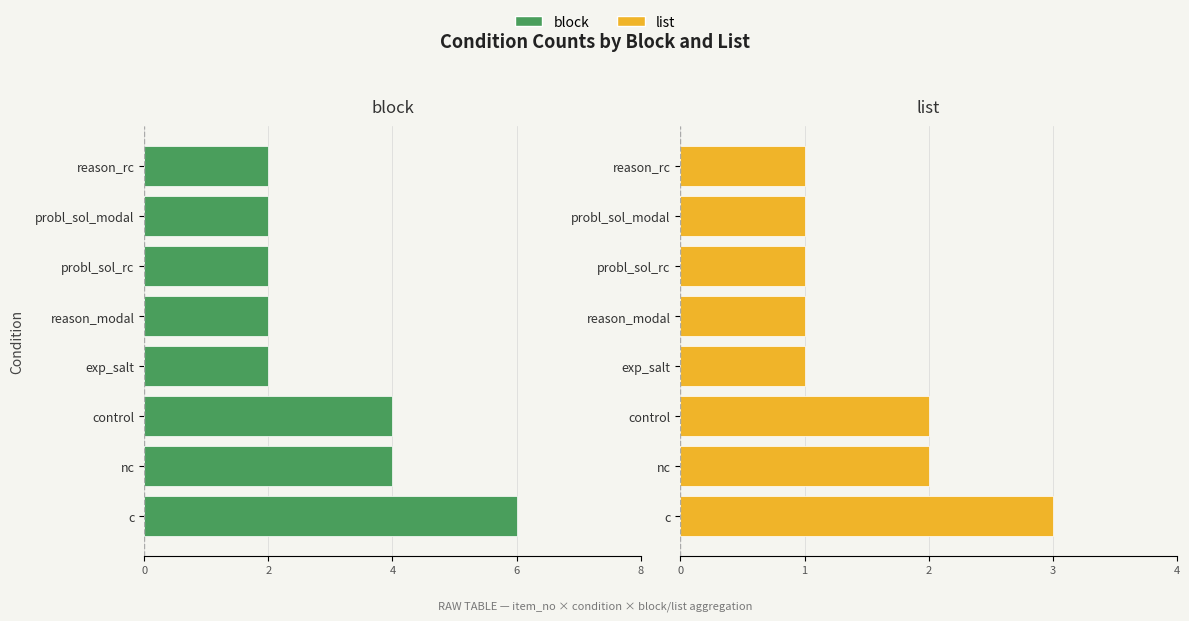

Does the chart contain stacked bars?

No